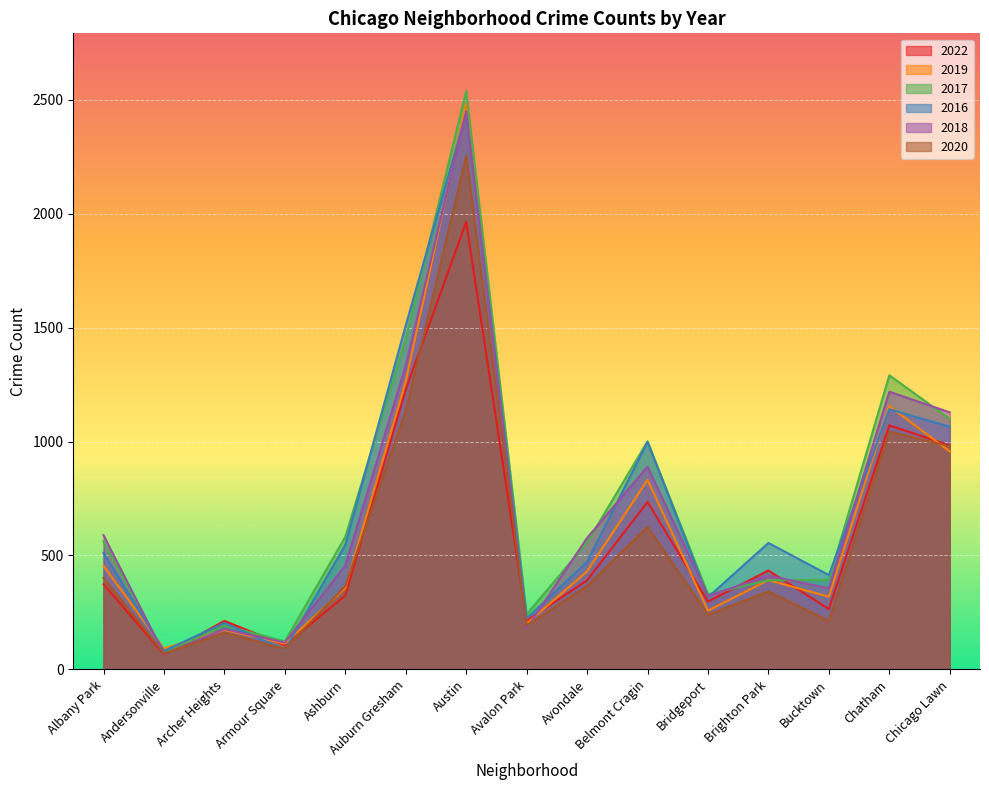

Where is 2022 nearest to the value 1015?

Chicago Lawn